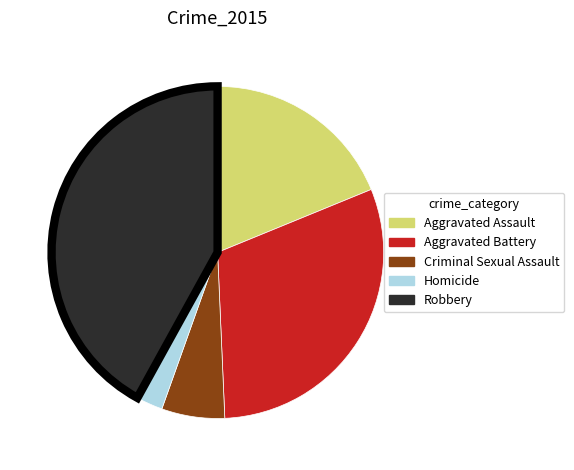

Which slice is the smallest?

Homicide